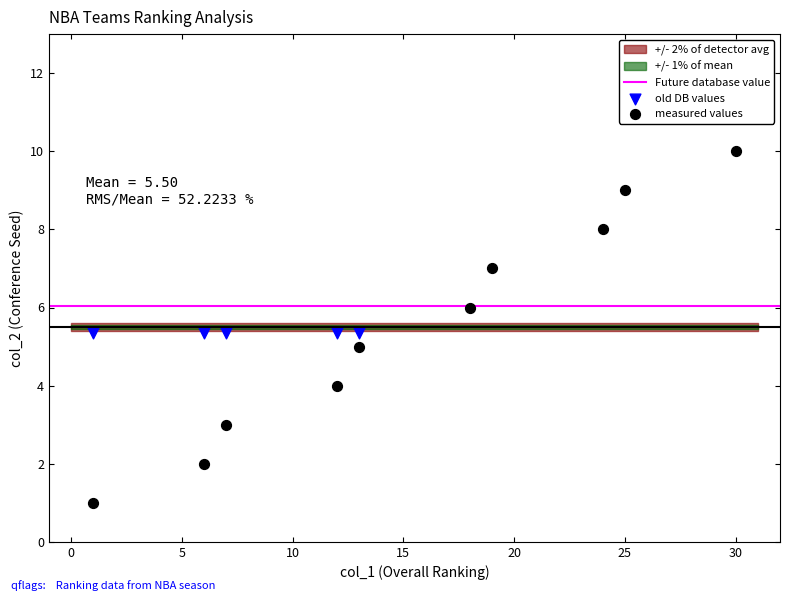

Which series contains the lowest Y value?

measured values